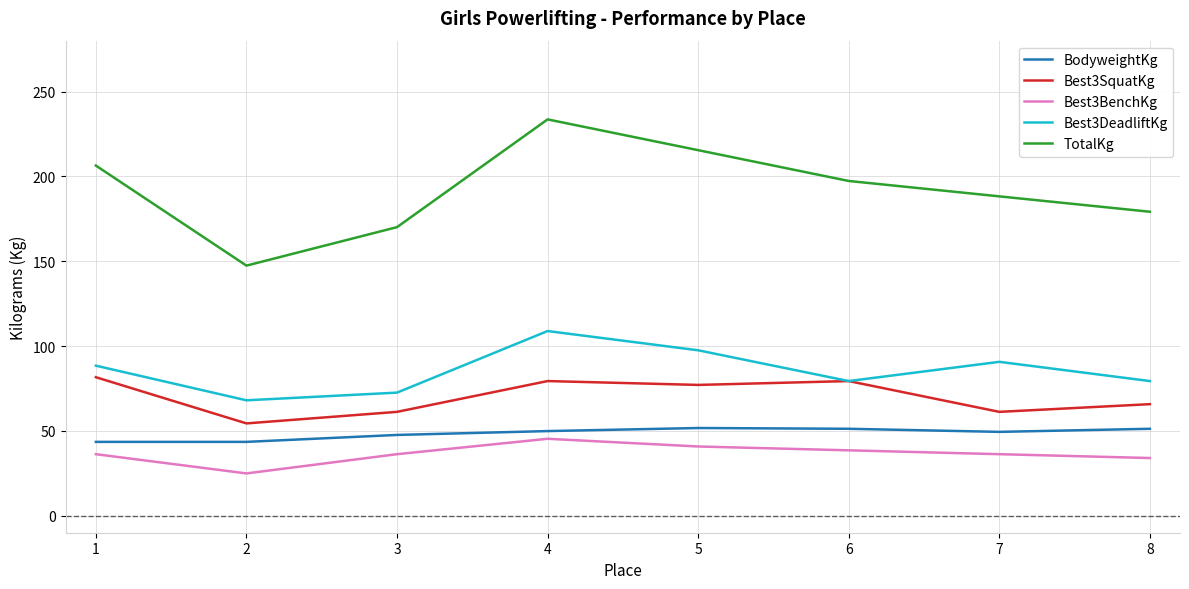

True or false: Best3SquatKg has a value of 108.8 at 1.

False